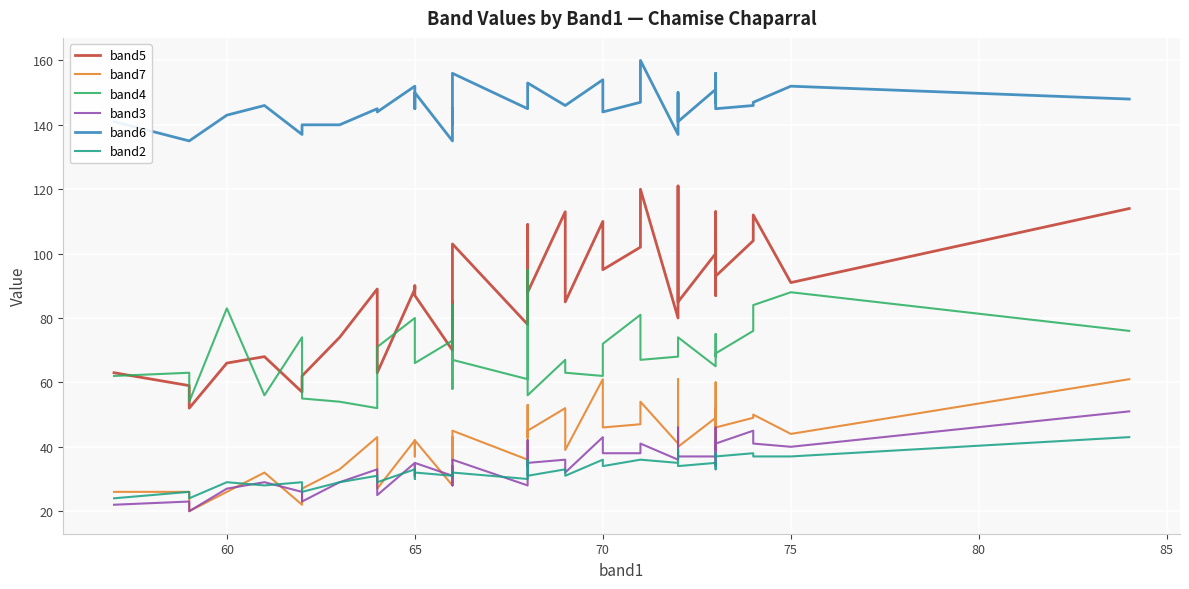

What are all the series names shown in the legend?

band5, band7, band4, band3, band6, band2